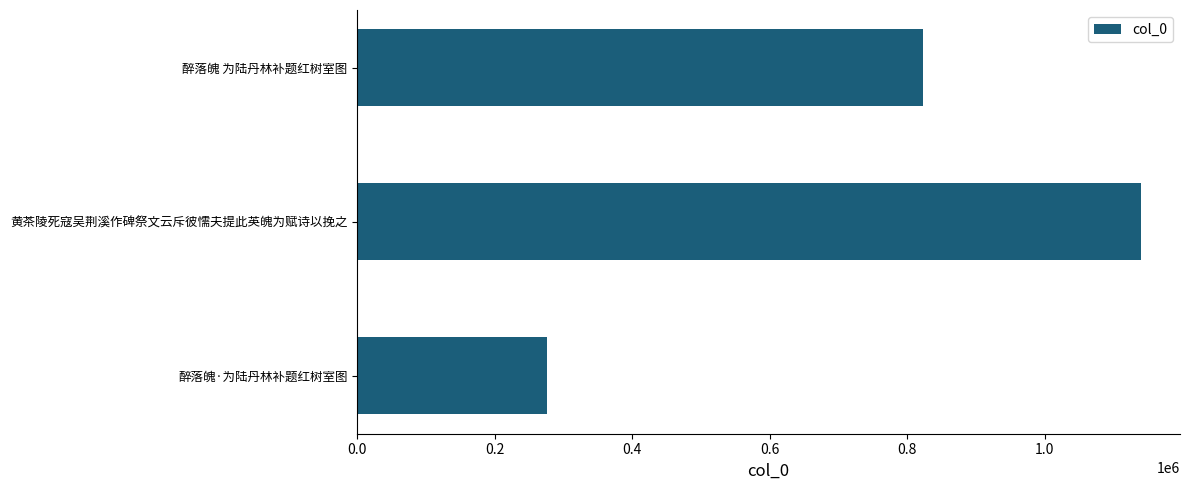

How many values are between 275481 and 1139424?

3